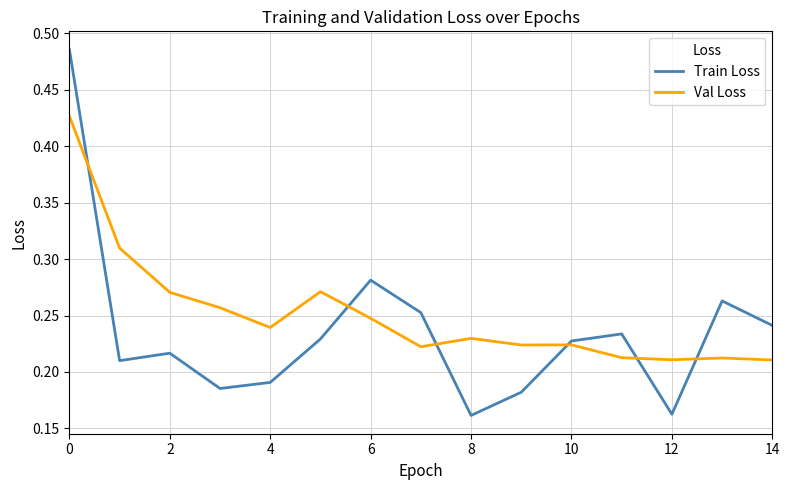

How many lines are shown in the chart?

2